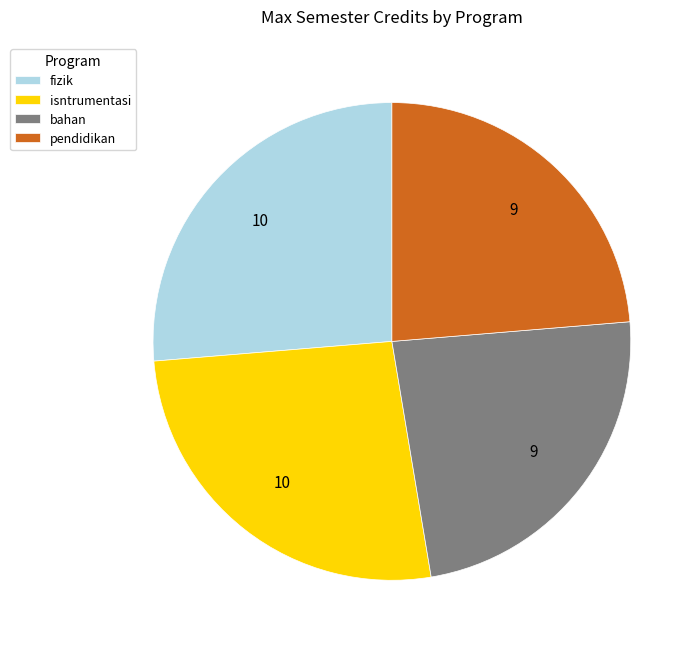

True or false: pendidikan accounts for 24% of the total.

True